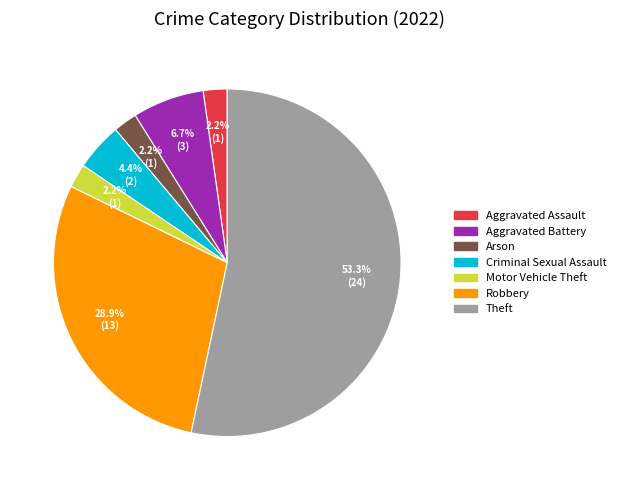

Is there a majority slice in this chart?

Yes